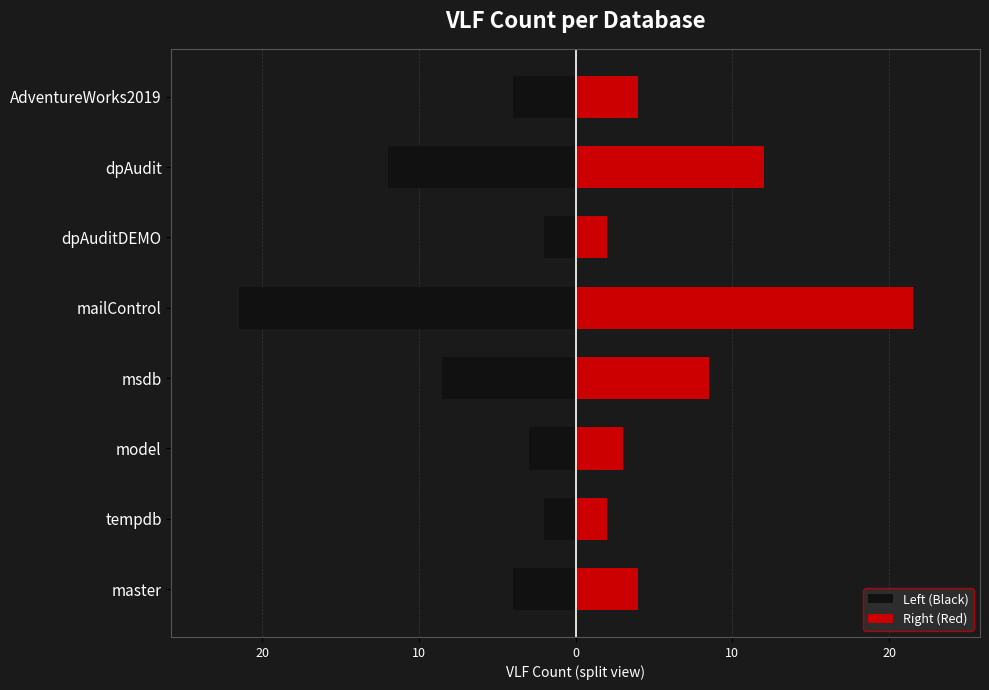

Reading right to left, list all the values displayed in this chart.

Left (Black): -4.0	-12.0	-2.0	-21.5	-8.5	-3.0	-2.0	-4.0
Right (Red): 4.0	12.0	2.0	21.5	8.5	3.0	2.0	4.0